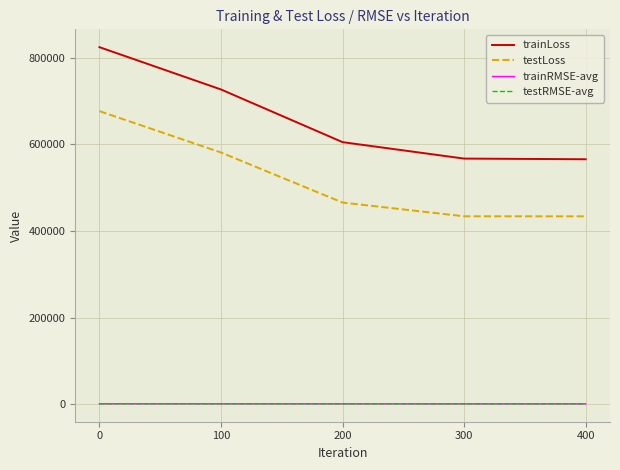

Is the value of testRMSE-avg at 400 greater than the value of trainLoss at 100?

No